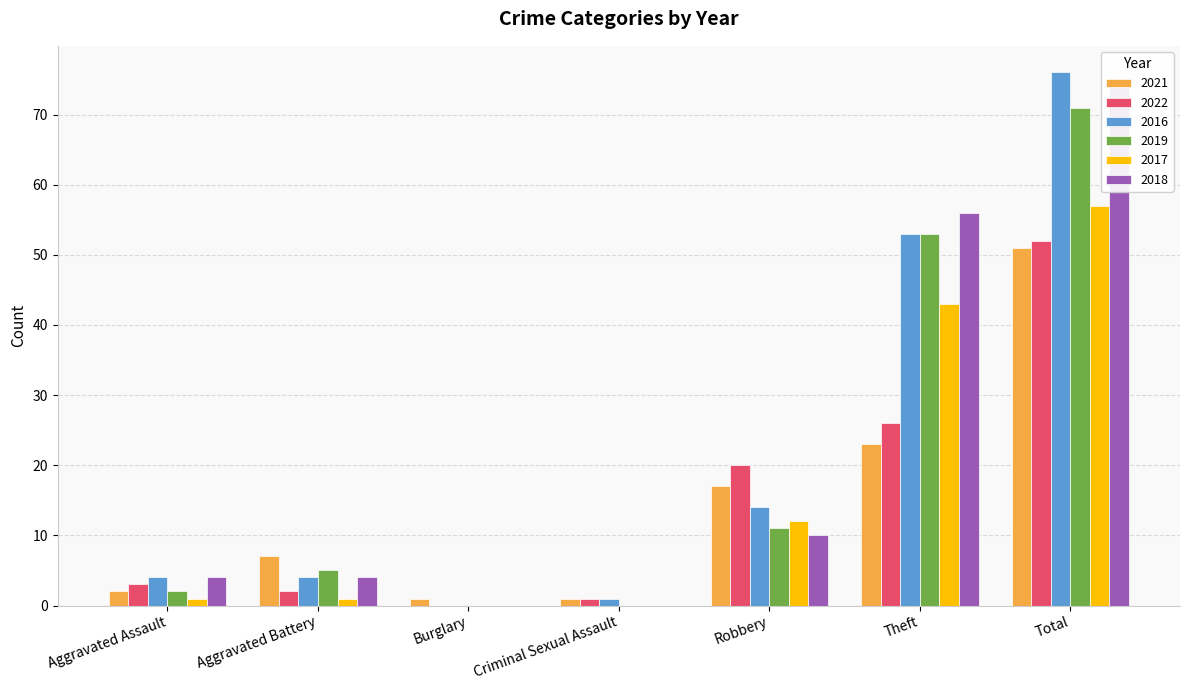

What is the spread (max minus min) of values at Criminal Sexual Assault?

1